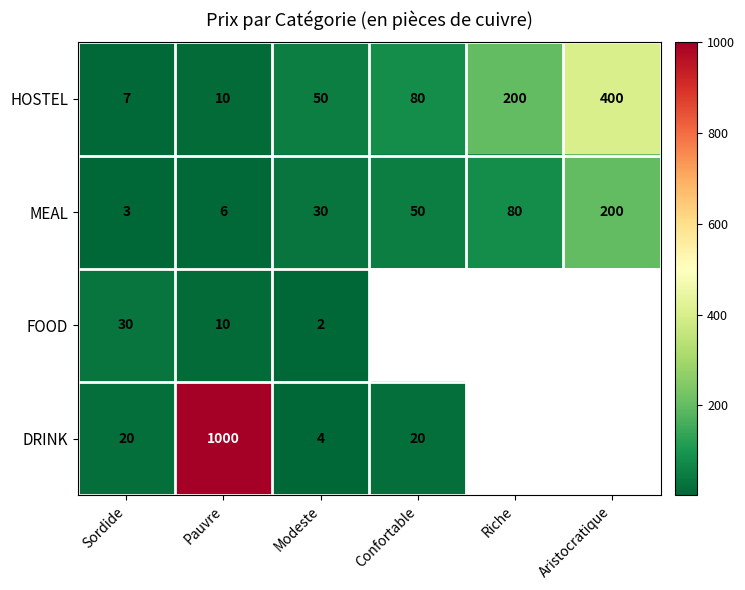

At which label does HOSTEL reach its minimum?

Sordide